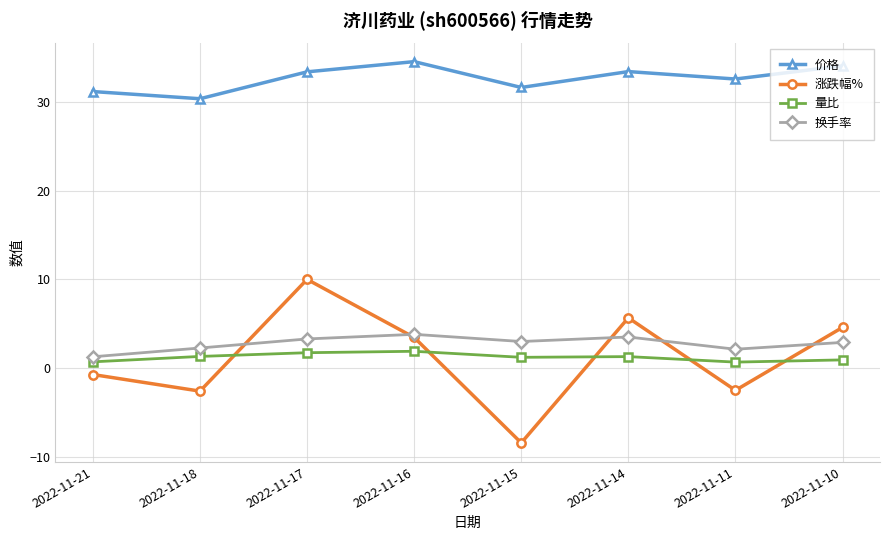

True or false: 换手率 has a value of 3.8 at 2022-11-16.

True